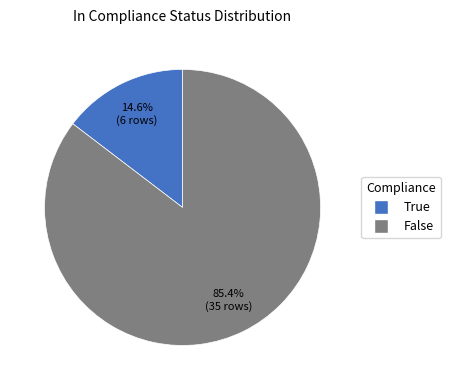

Between False and True, which is larger?

False